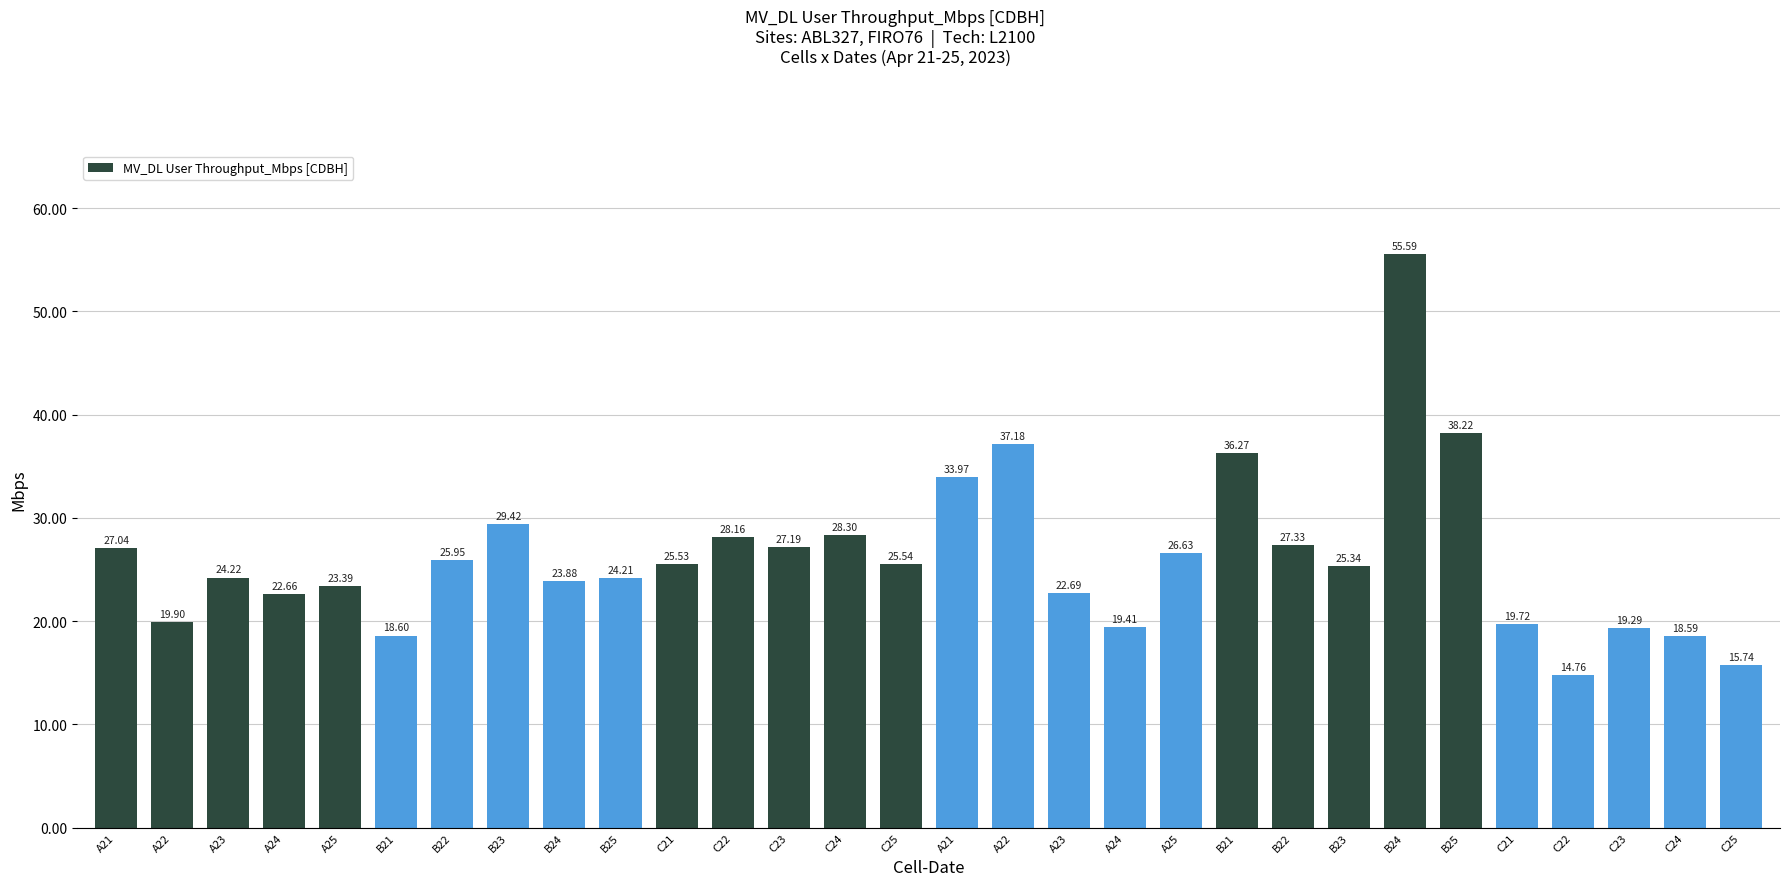

How many data points does each series have?

30